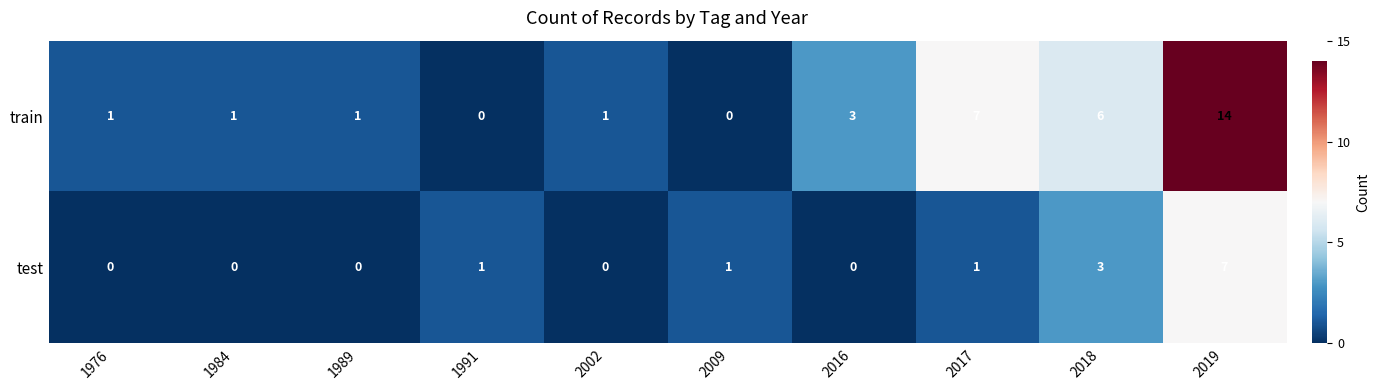

True or false: train has a value of 8 at 1991.

False